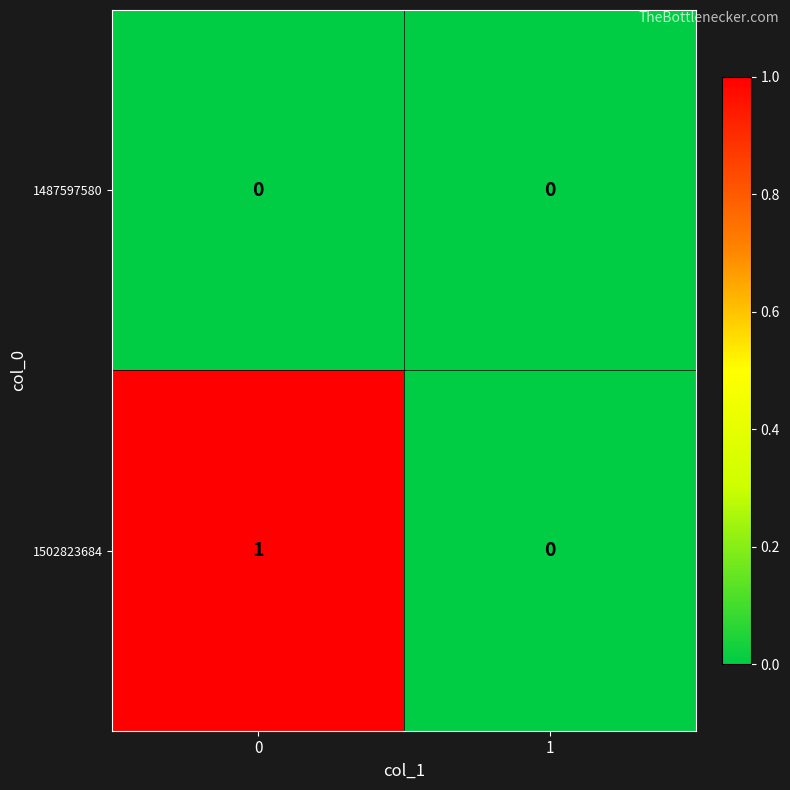

How many distinct data groups are displayed?

2